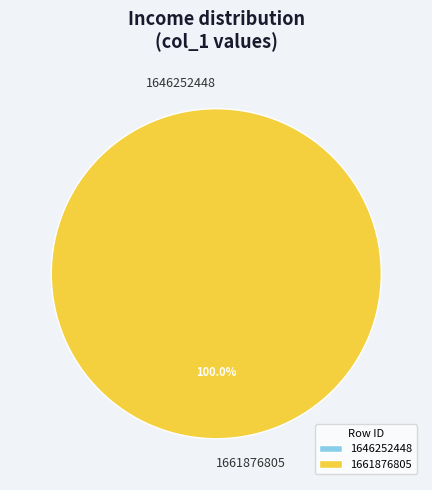

To the nearest percent, what portion does 1661876805 represent?

100%